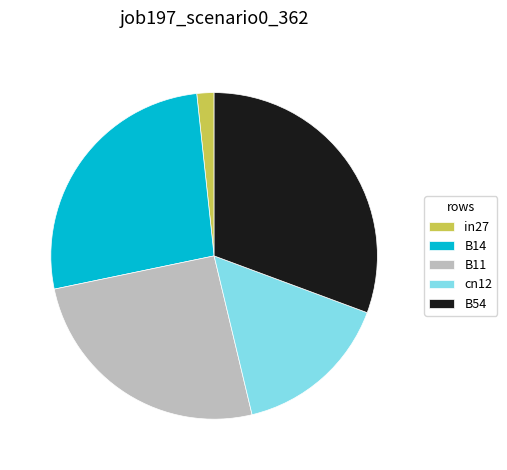

Combined, do cn12 and B14 account for over 50%?

No